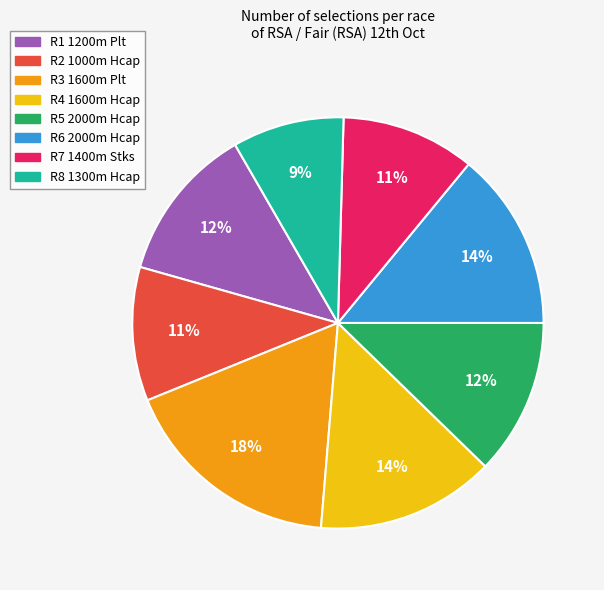

Does any single category account for the majority?

No